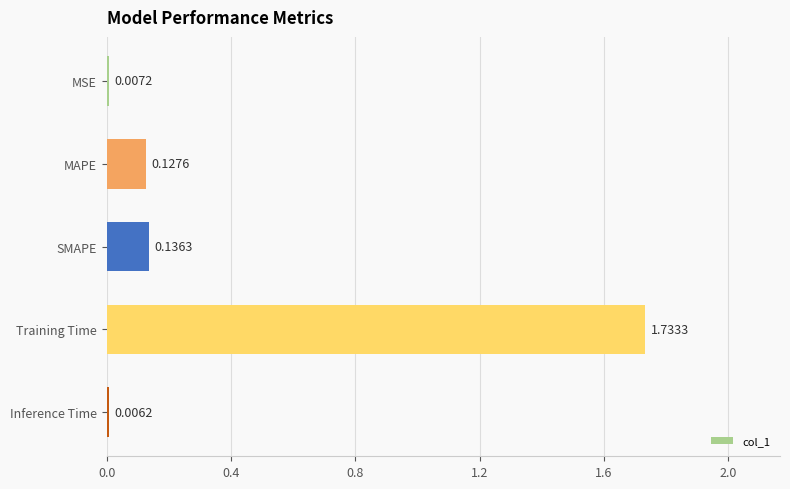

What is the sum of all values?

2.0